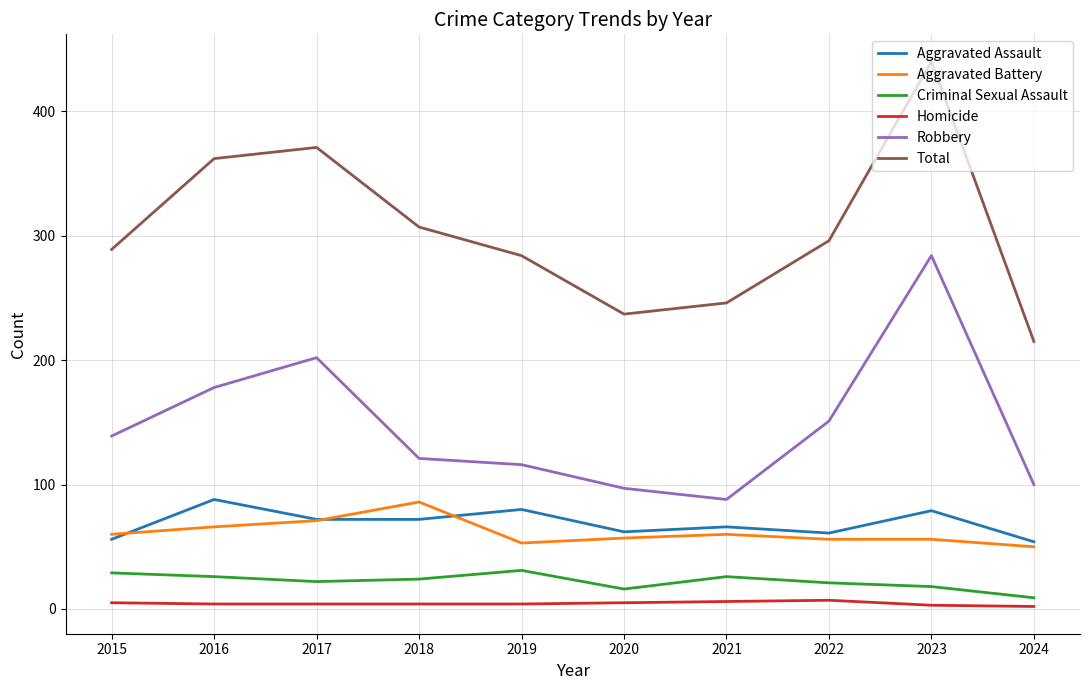

In Robbery, how many points are higher than both neighbors (excluding endpoints)?

2